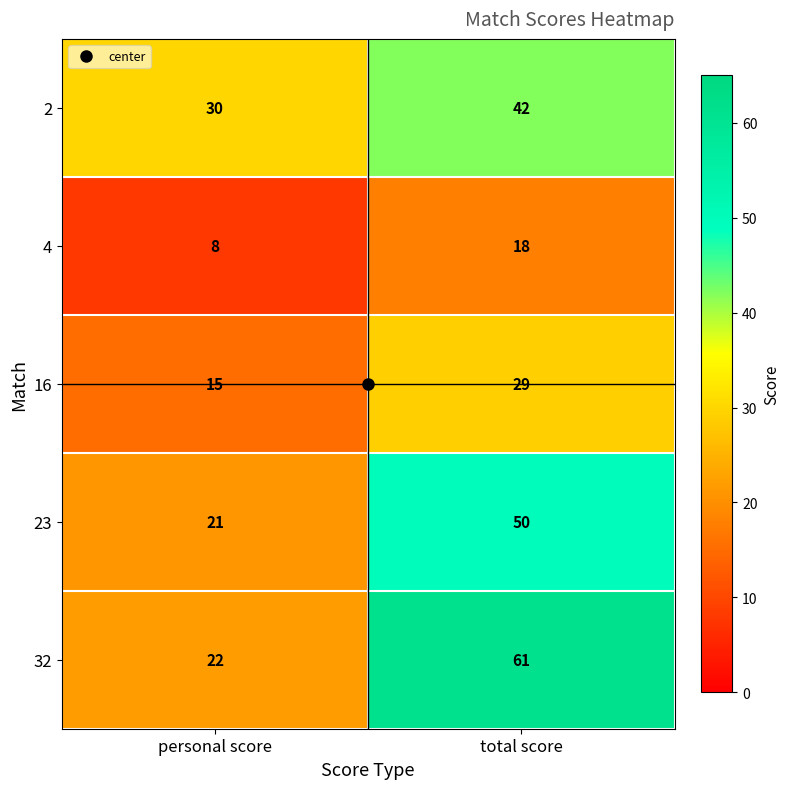

What is the difference between the highest and lowest values at personal score?

22